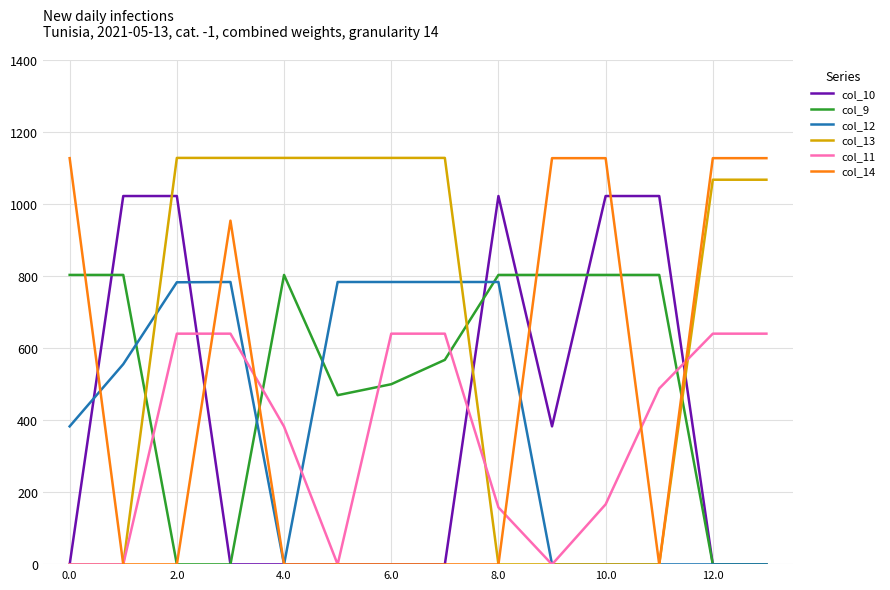

True or false: col_9 and col_13 intersect in this chart.

True